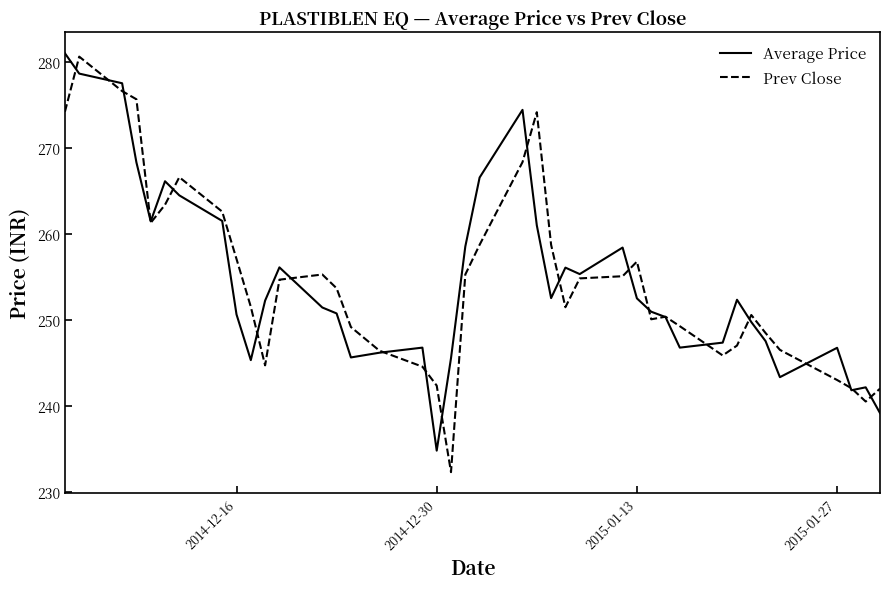

What is the greatest value displayed?

281.0